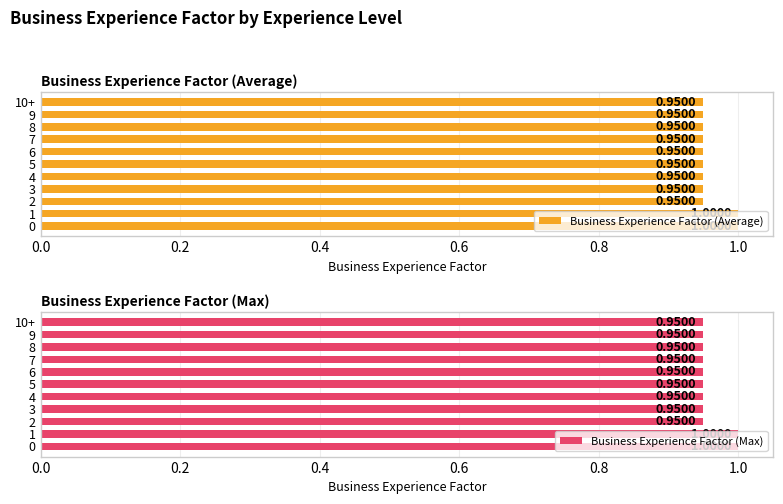

How many series are shown in this chart?

2